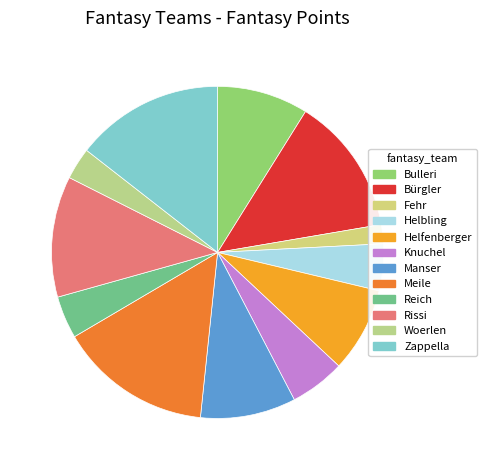

Is there any slice that represents more than half of the pie?

No